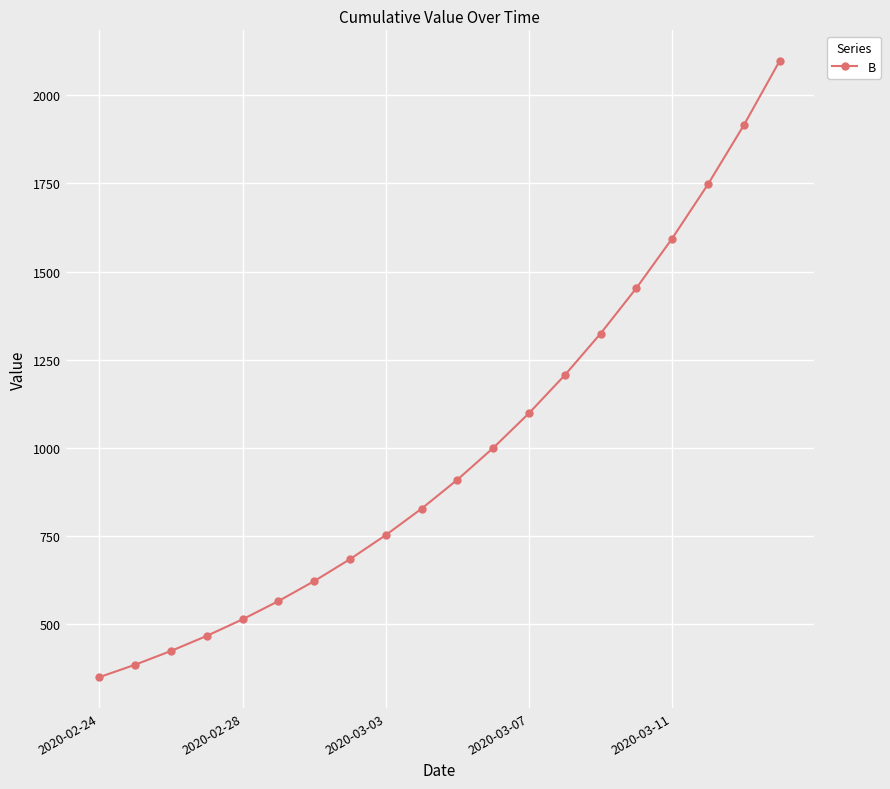

What is the minimum value shown in the chart?

350.3